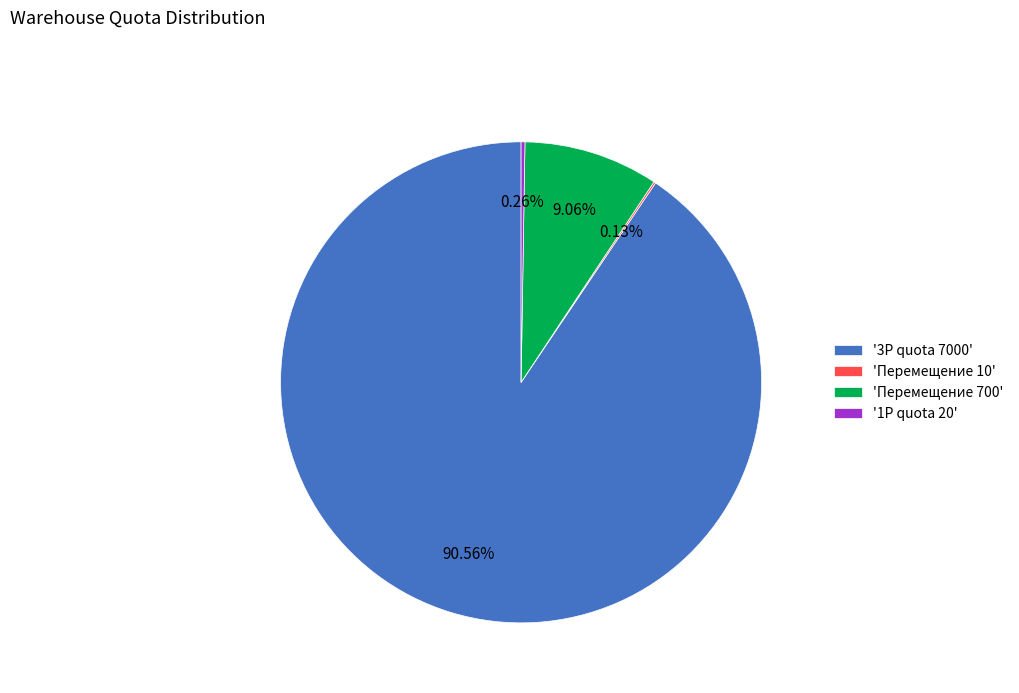

Is there a majority slice in this chart?

Yes